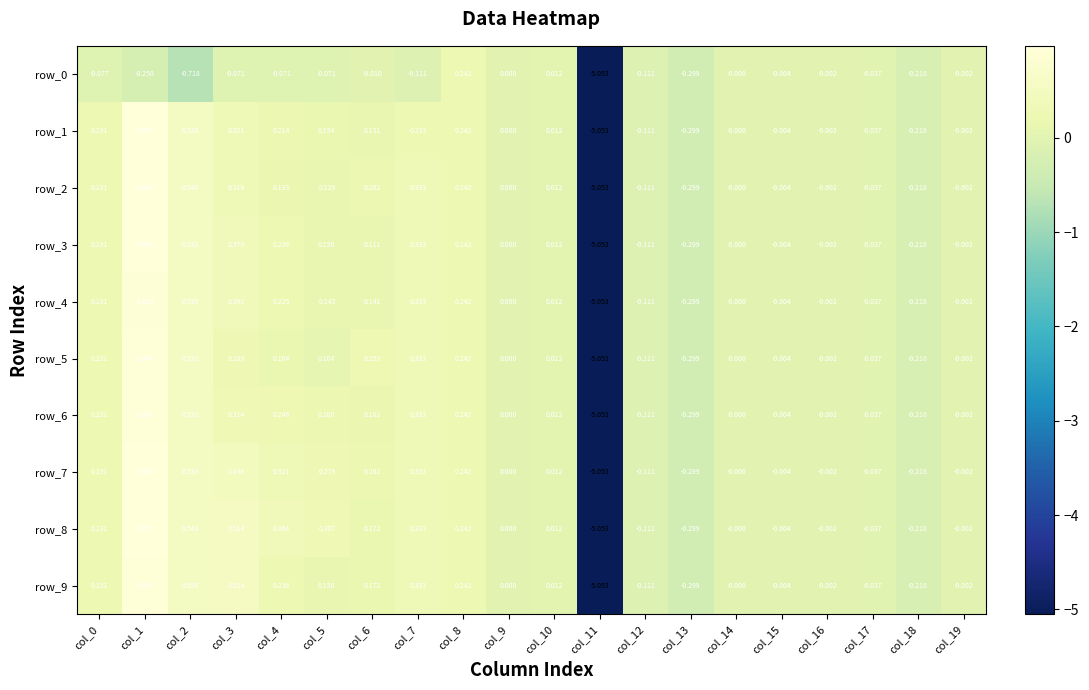

Is the value of row_8 at col_6 greater than the value of row_4 at col_7?

No